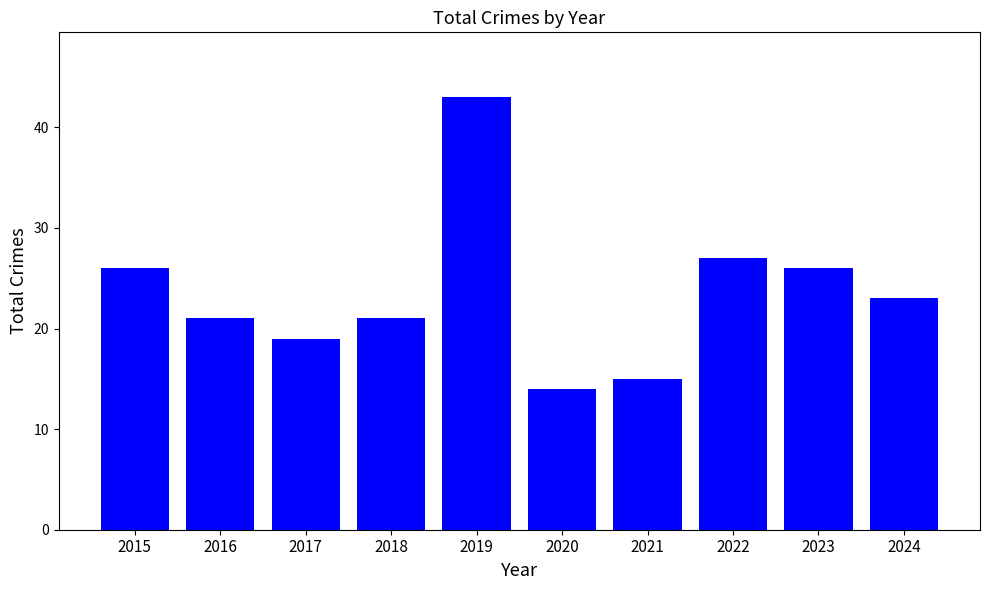

What is the maximum value shown in the chart?

43